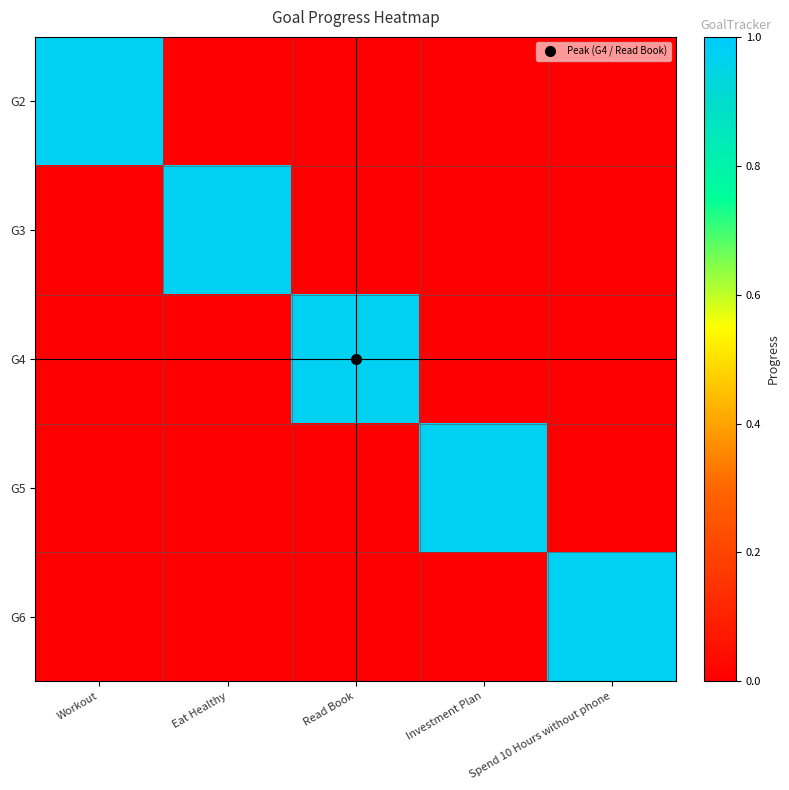

At how many categories does at least one series exceed 0?

5